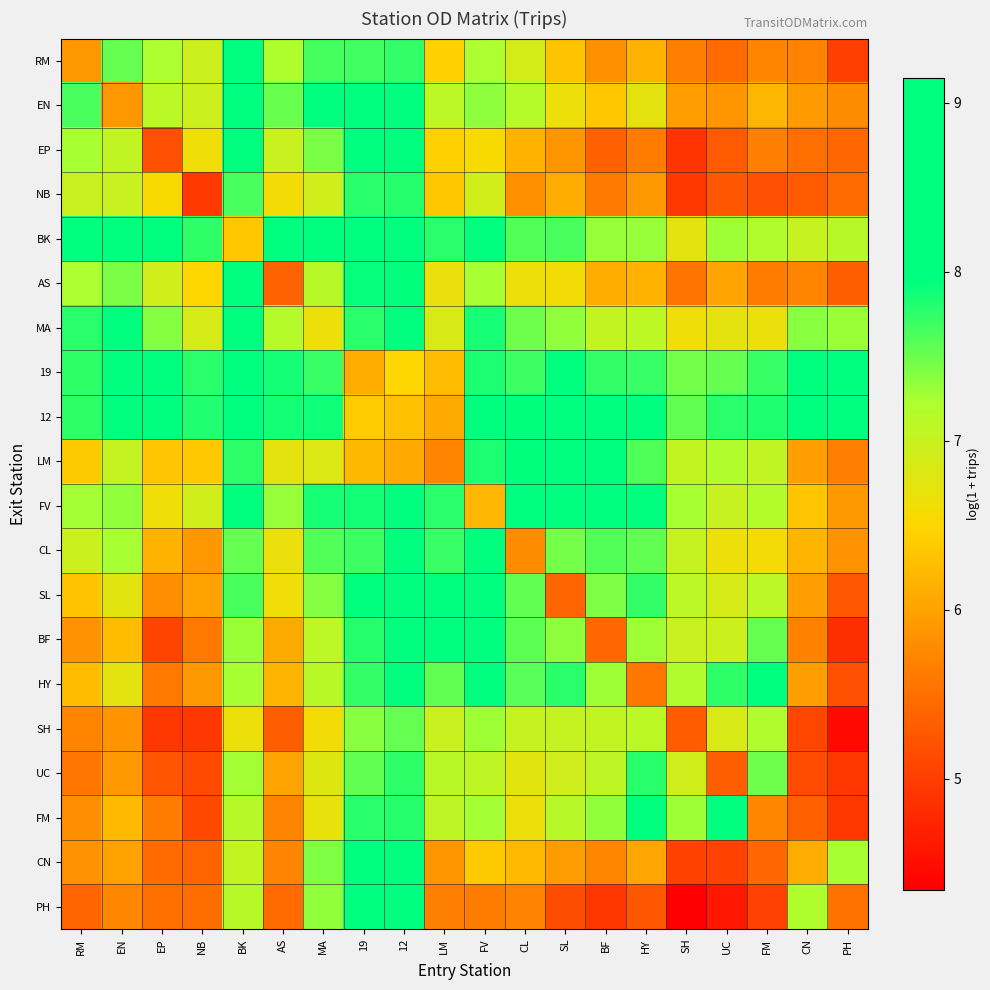

Between LM and UC, which is larger?

LM